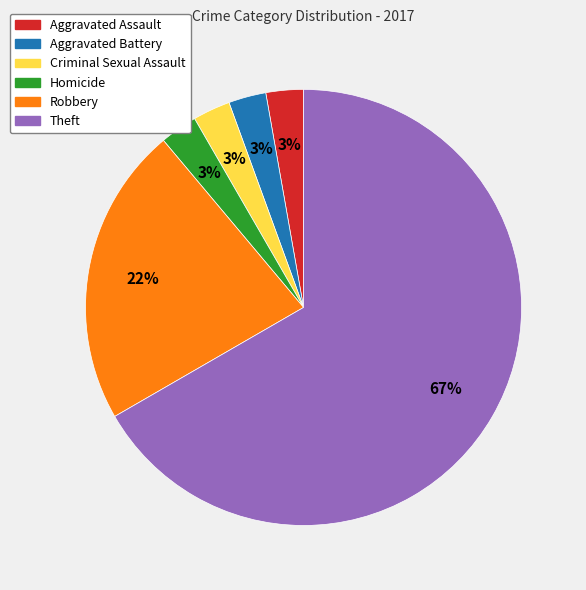

Is it true that Criminal Sexual Assault is 3% of the pie?

True